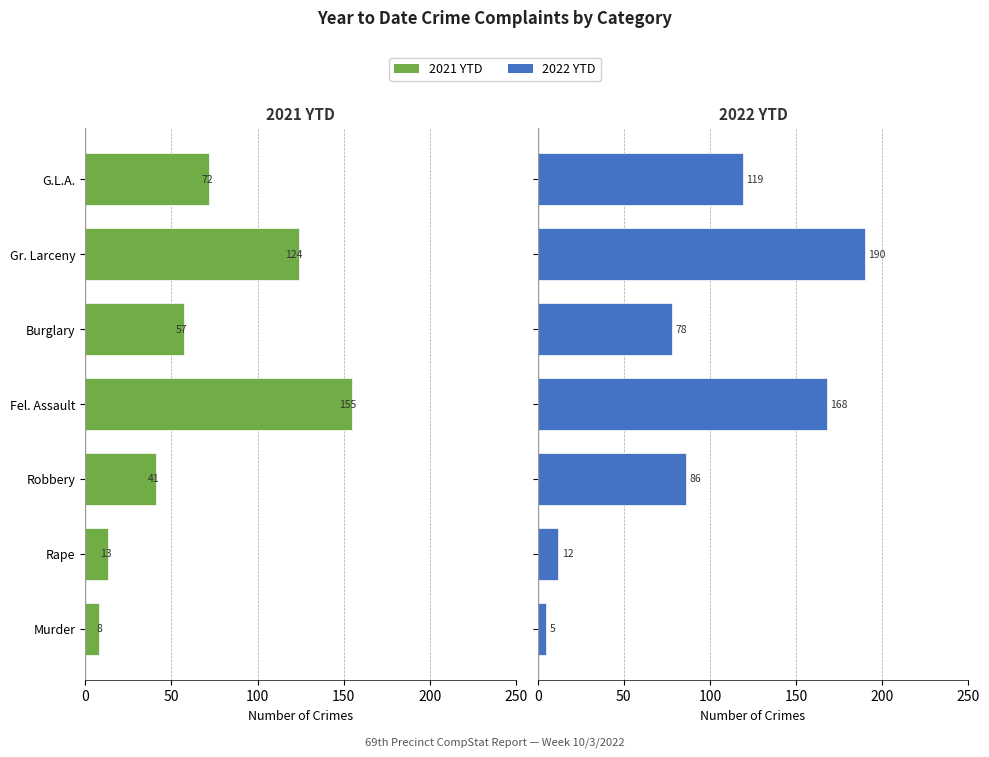

What is the maximum value for 2022 YTD?

190